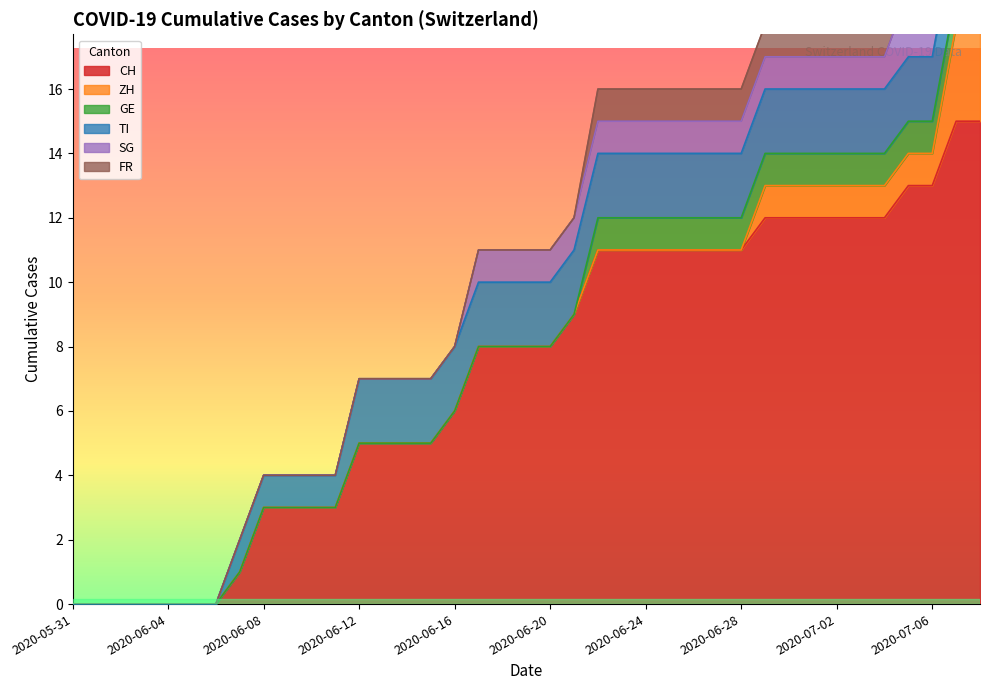

How many lines are shown in the chart?

6